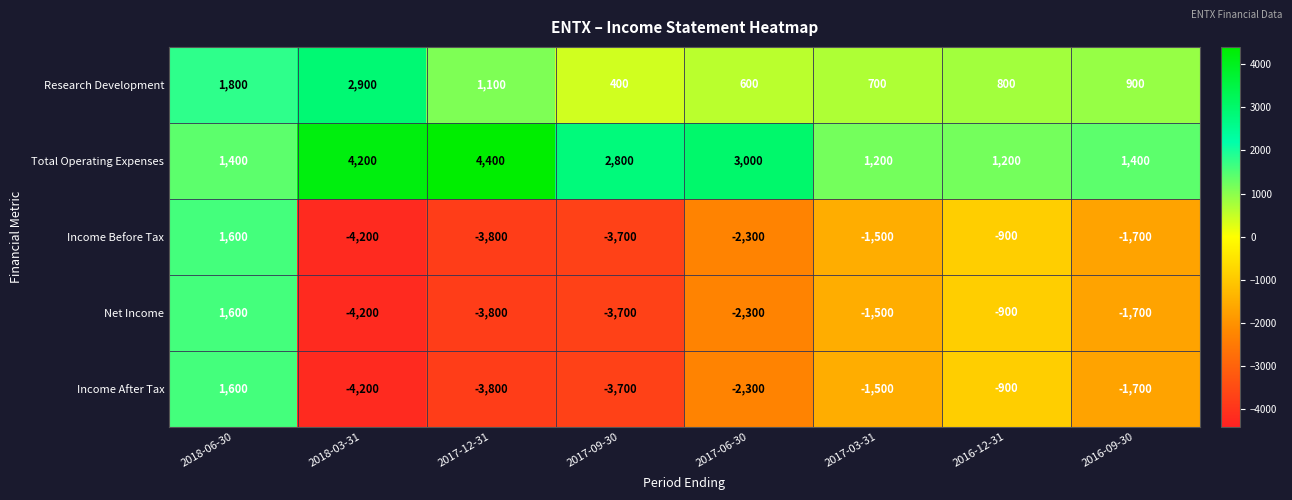

What is the difference between the Total Operating Expenses values at 2017-09-30 and 2018-06-30?

1400